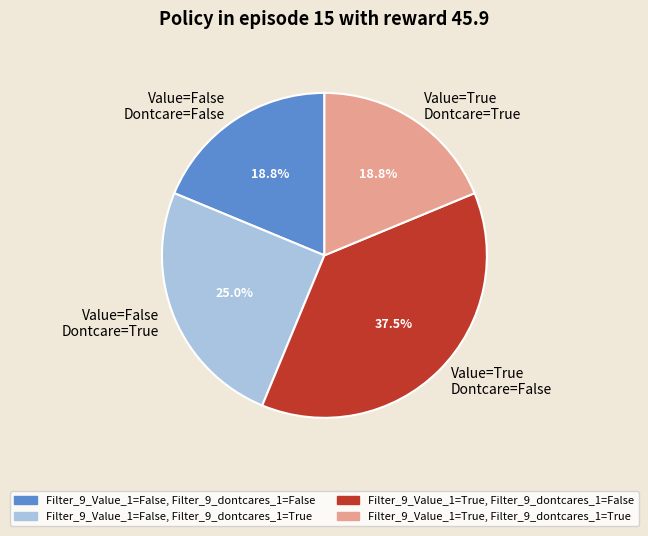

True or false: Filter_9_Value_1=False, Filter_9_dontcares_1=False accounts for 28% of the total.

False